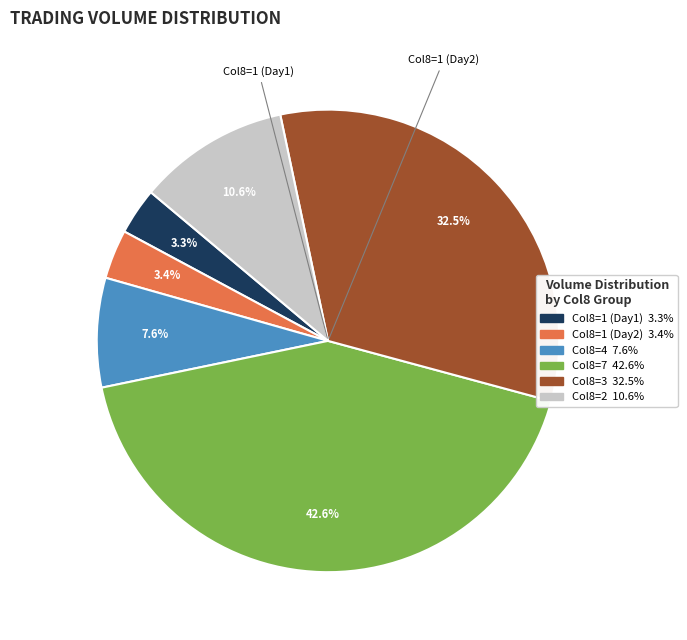

Is there a majority slice in this chart?

No